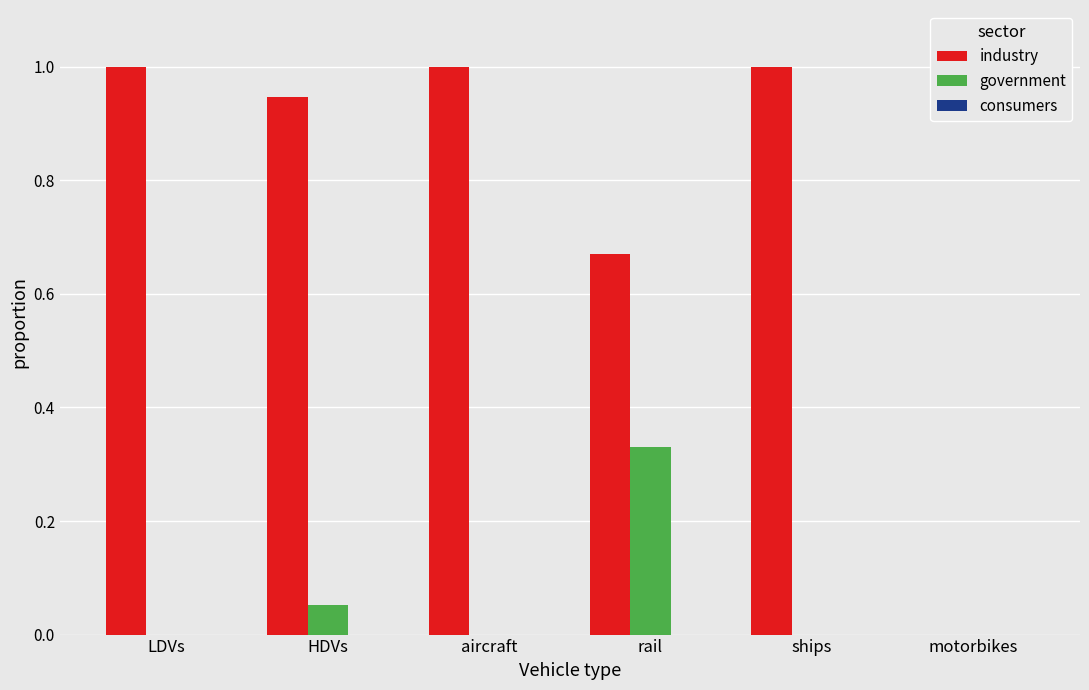

What is the maximum value shown in the chart?

1.0